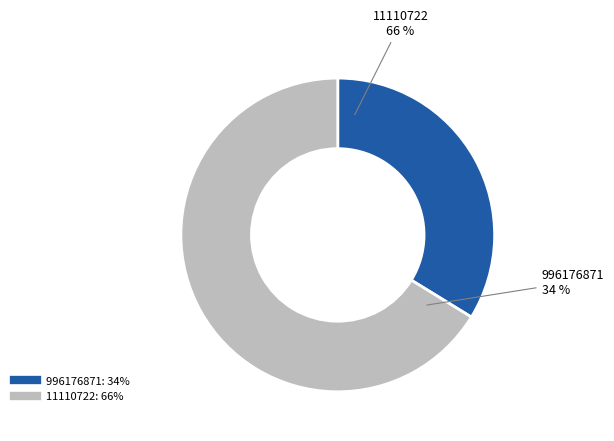

What percentage is NOT represented by 996176871?

66.2%